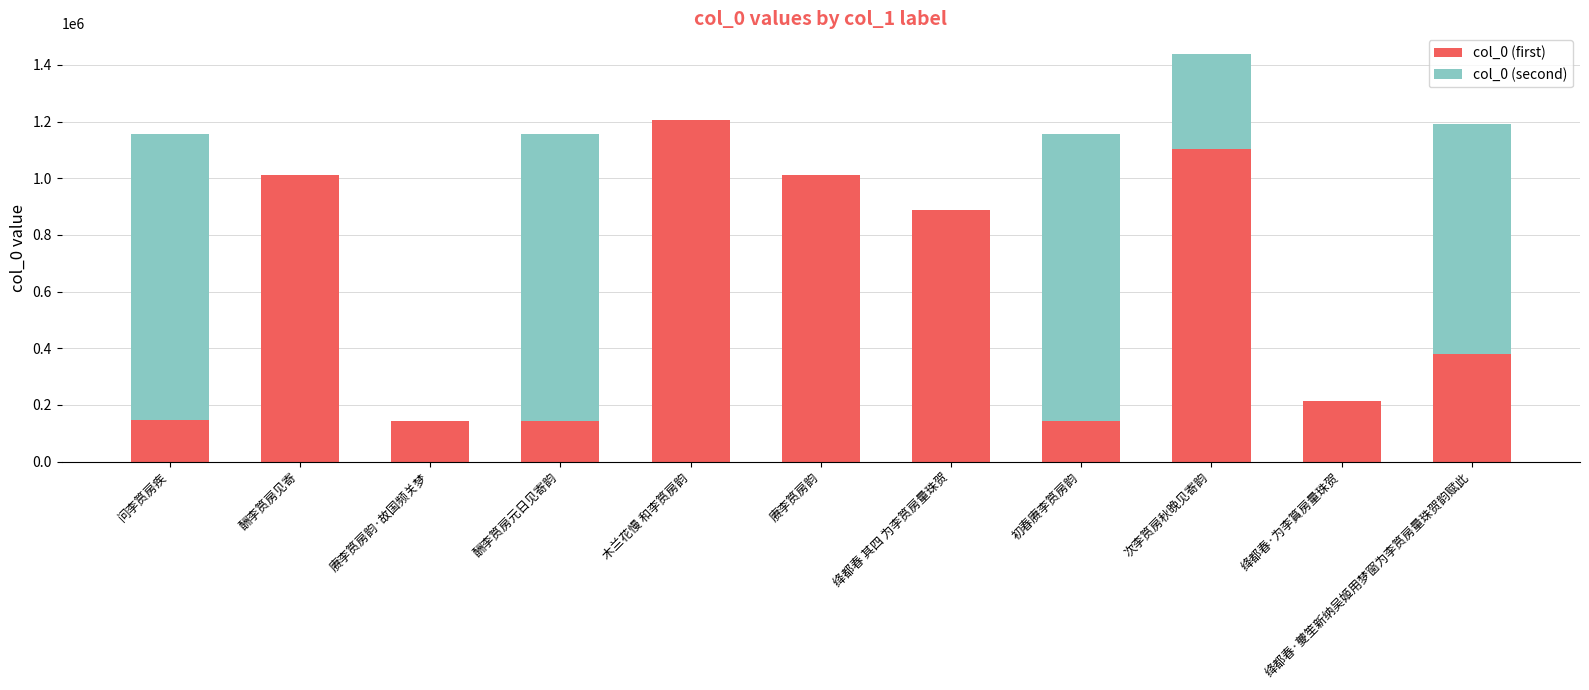

What is the total value across all series at 问李筼房疾?

1155953